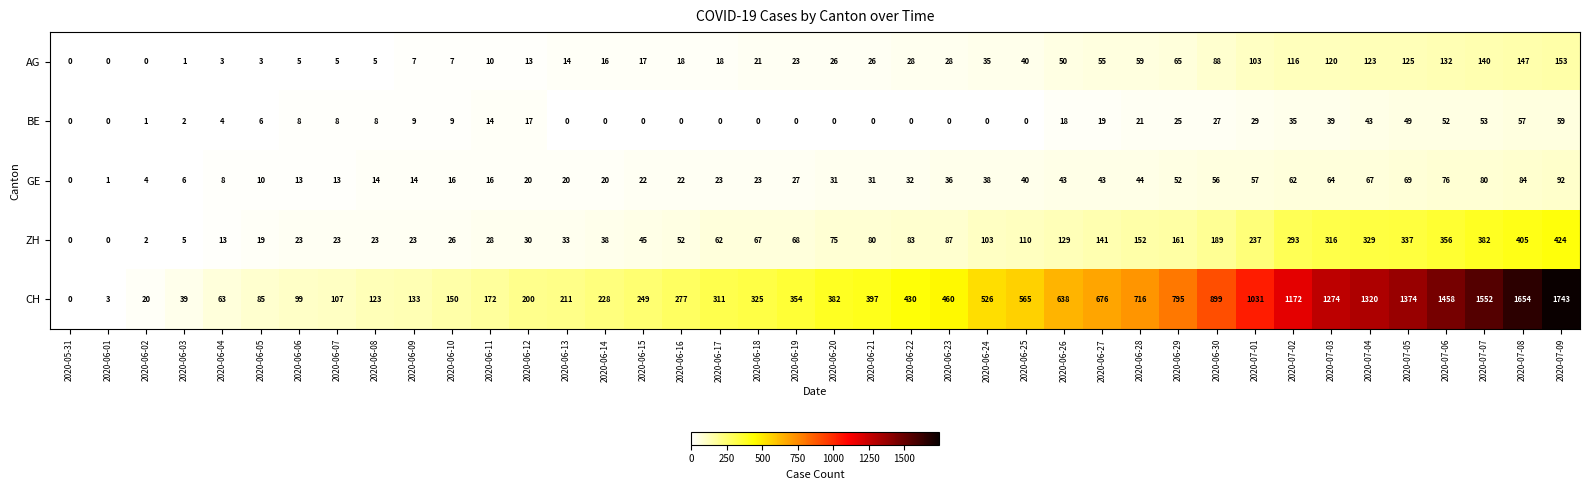

Is it true that GE equals 31 at 2020-06-13?

False